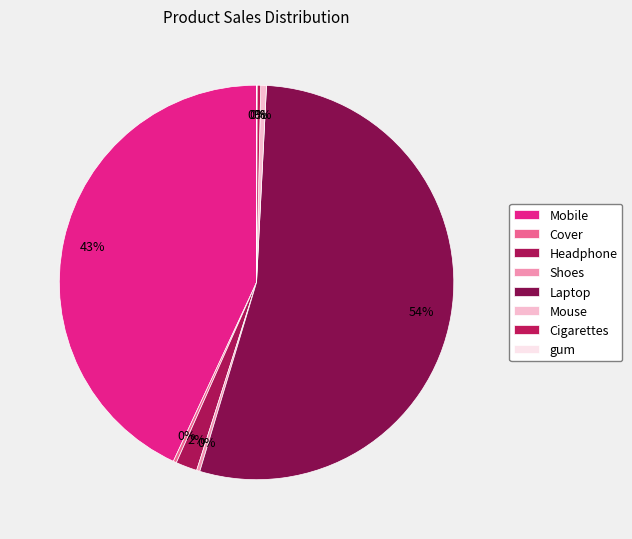

True or false: gum accounts for 13% of the total.

False